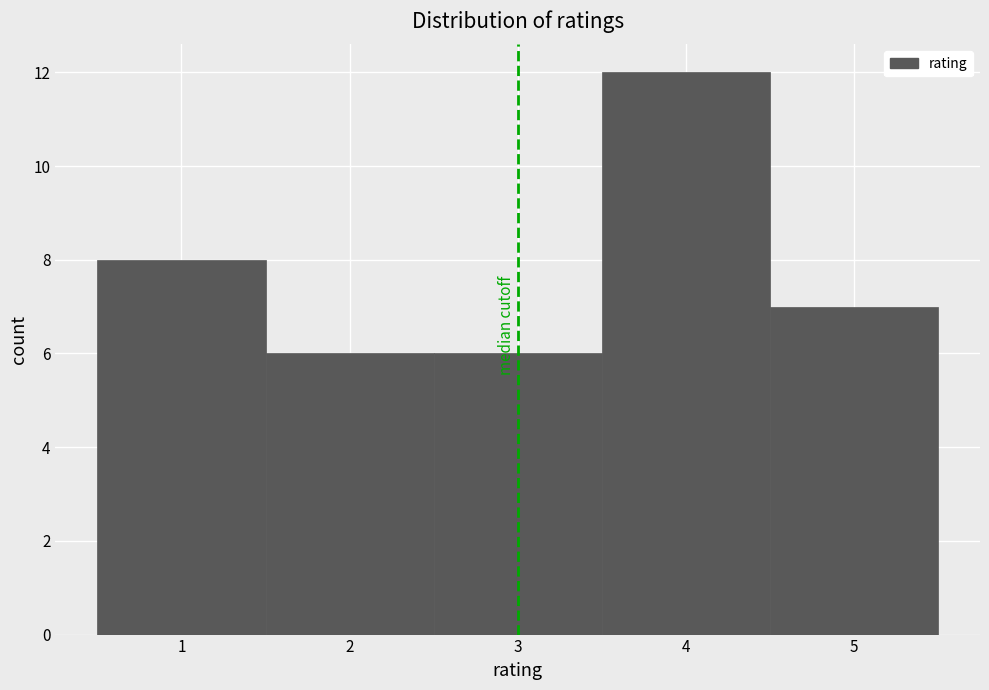

How tall is the bar that spans 0.5 to 1.5 on the x-axis? The values are not printed on the chart, so give them approximately, as read against the axis.

8